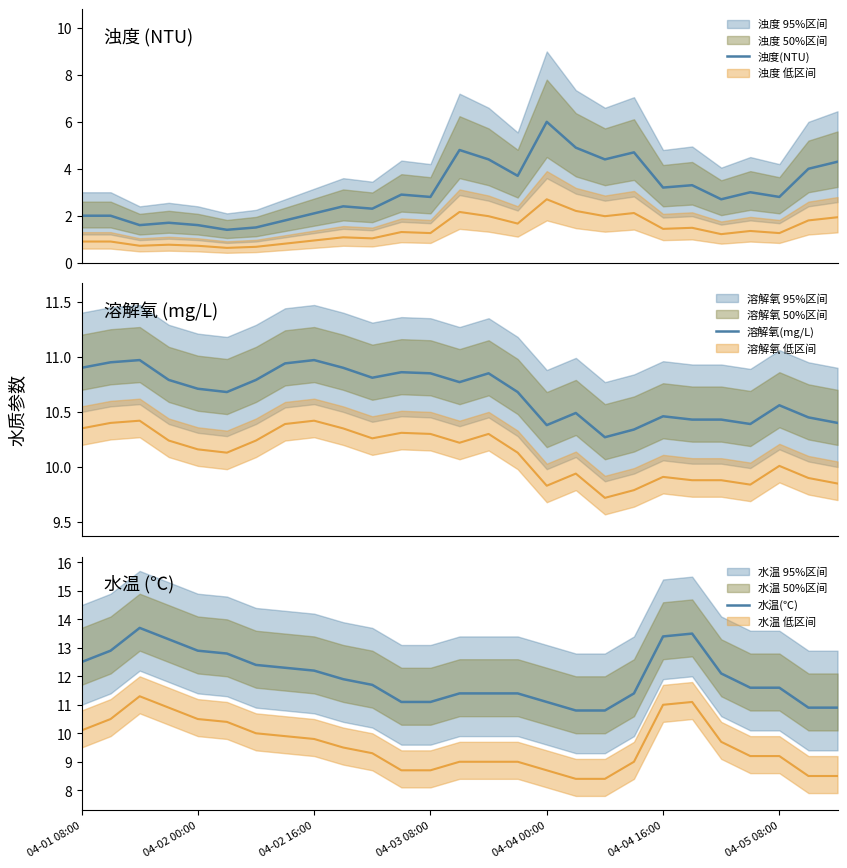

Which series has the widest spread of values?

浊度(NTU)